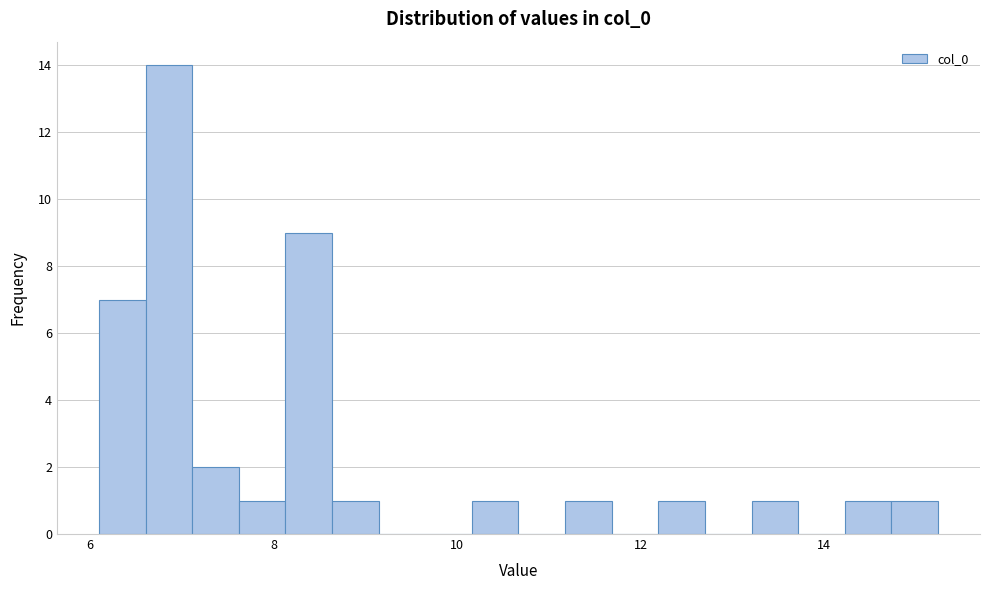

Around what value on the x-axis is the tallest bar? Give the approximate position of its centre, as read against the axis.

6.8